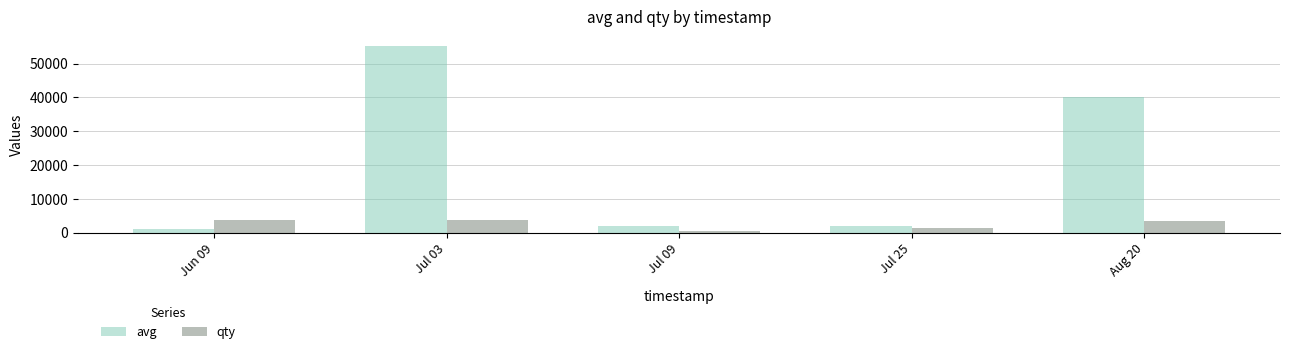

Is it true that avg equals 2020 at Jul 25?

True